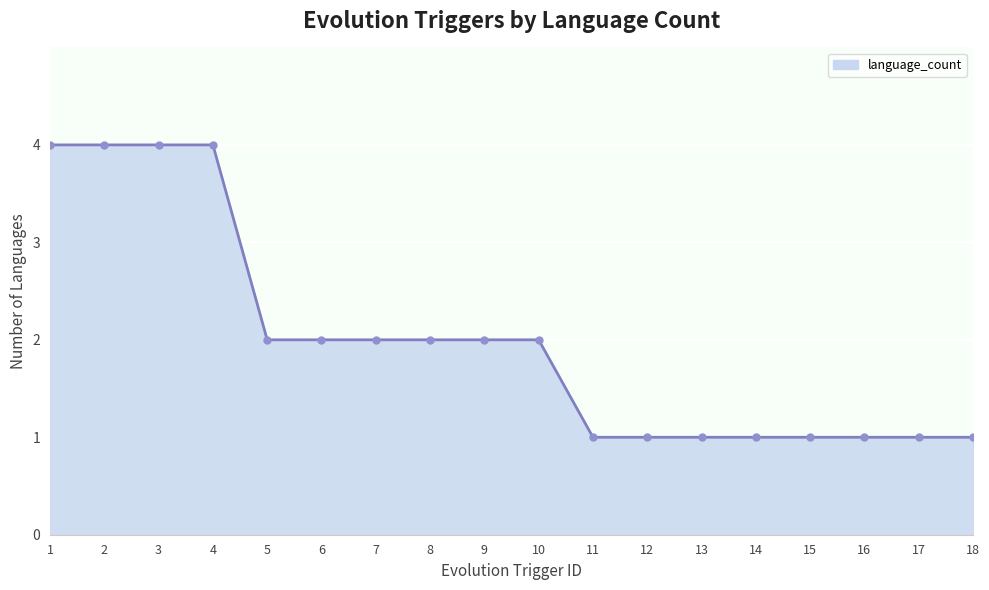

Reading left to right, what are all the values shown in this chart?

1=4	2=4	3=4	4=4	5=2	6=2	7=2	8=2	9=2	10=2	11=1	12=1	13=1	14=1	15=1	16=1	17=1	18=1